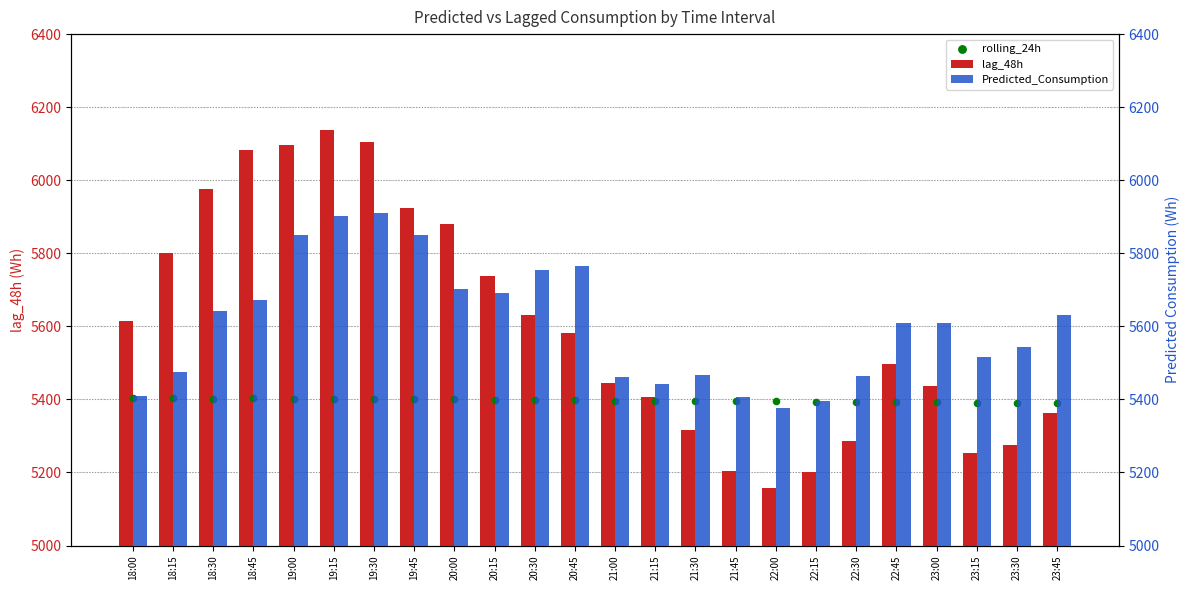

At how many categories does at least one series exceed 6122?

1